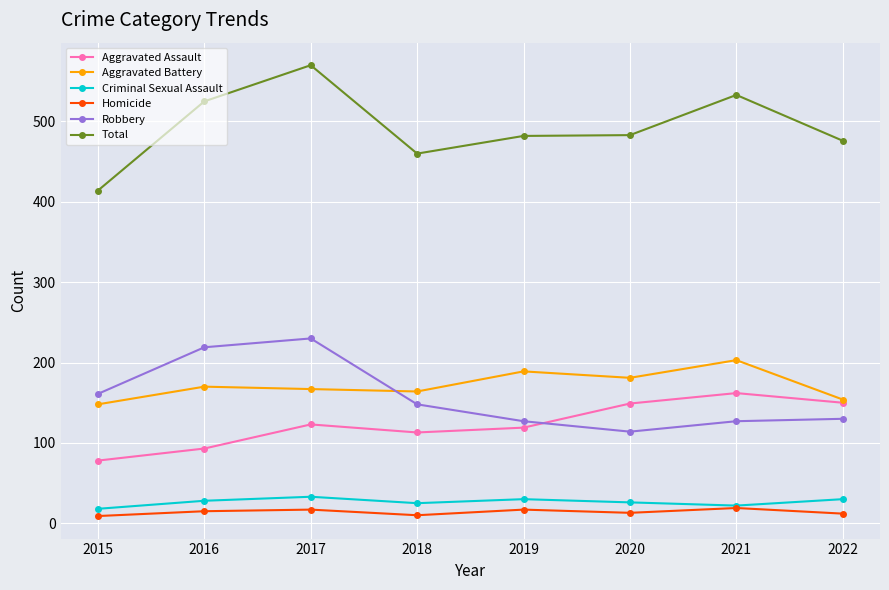

What is the maximum value shown in the chart?

570